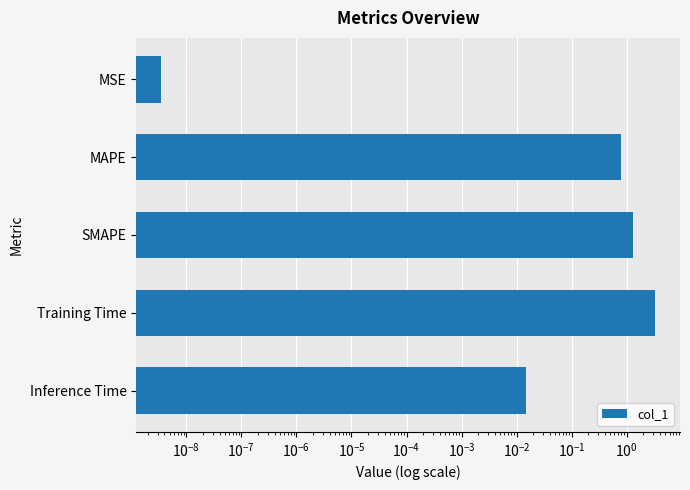

How many series are shown in this chart?

1